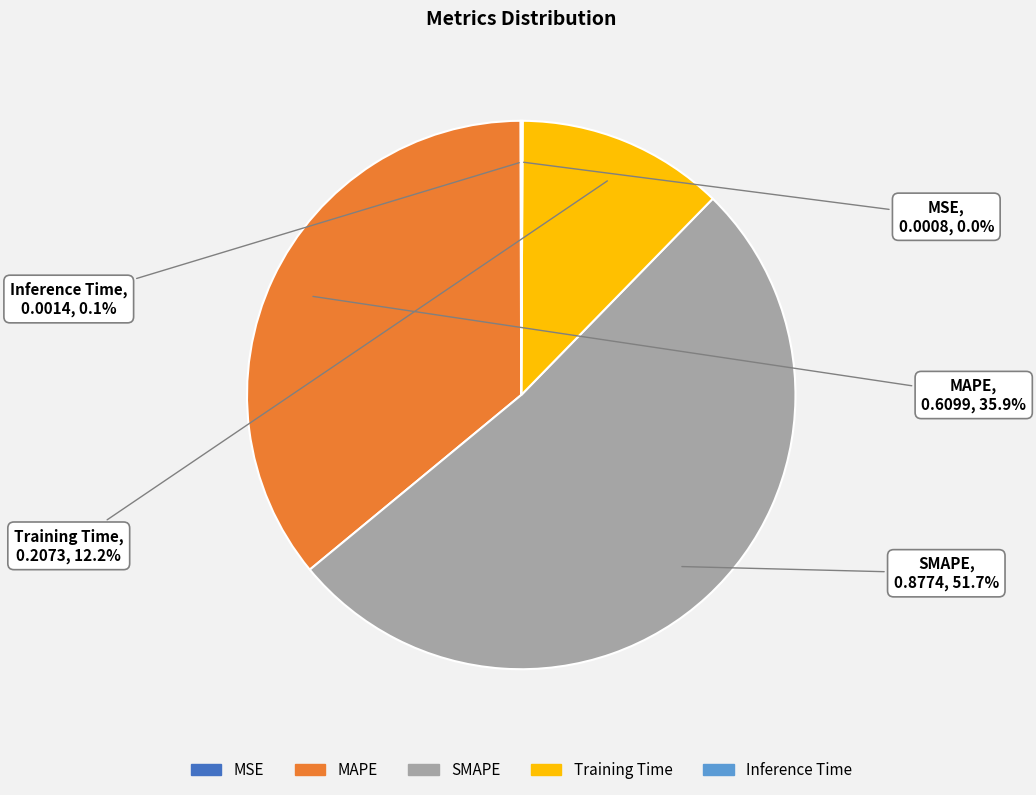

Between Training Time and SMAPE, which is larger?

SMAPE